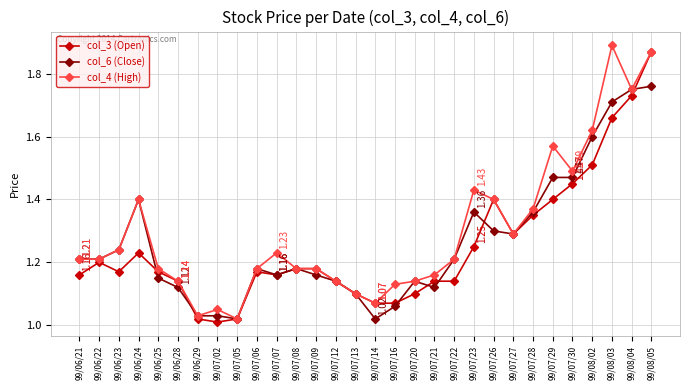

What is the label of the 27th point from the right?

99/06/24